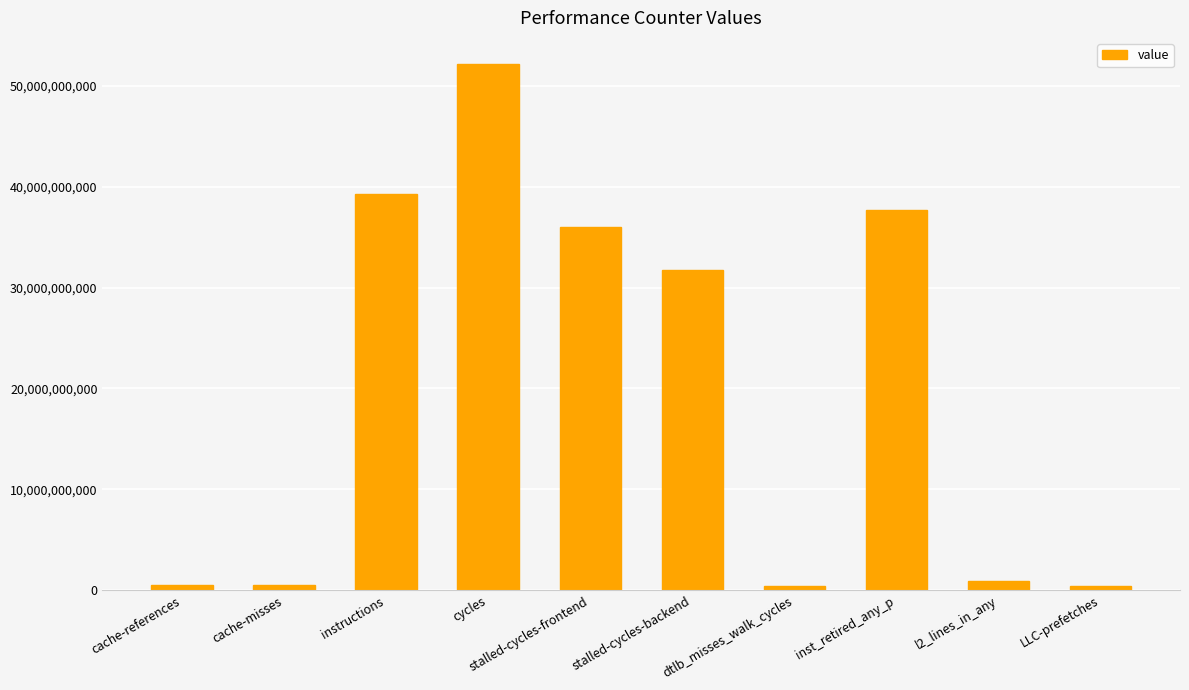

Approximately how many times larger is the value at cache-misses compared to cache-references?

0.9